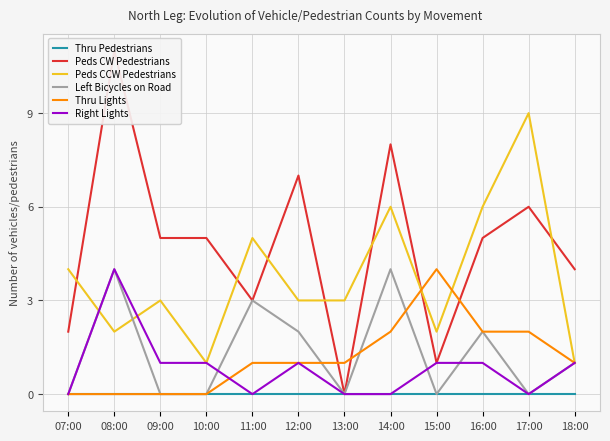

True or false: Peds CCW Pedestrians and Thru Lights intersect in this chart.

True